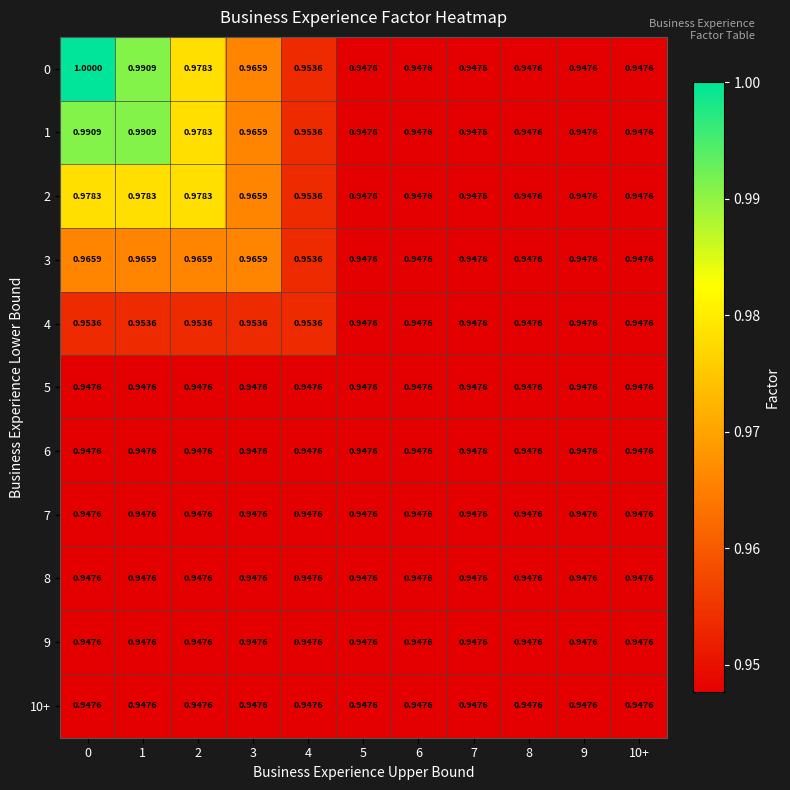

Is the value of 9 at 2 greater than the value of 1 at 0?

No